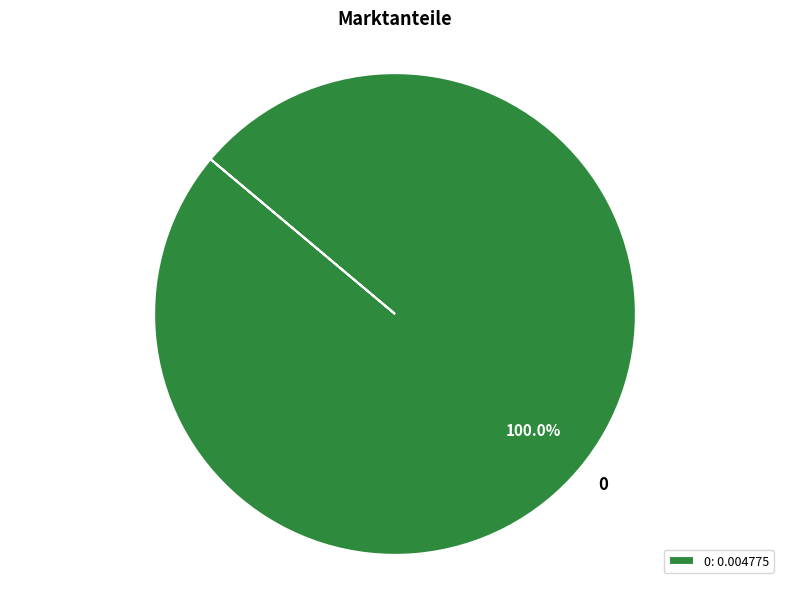

Does 0 account for over 50% of the chart?

Yes